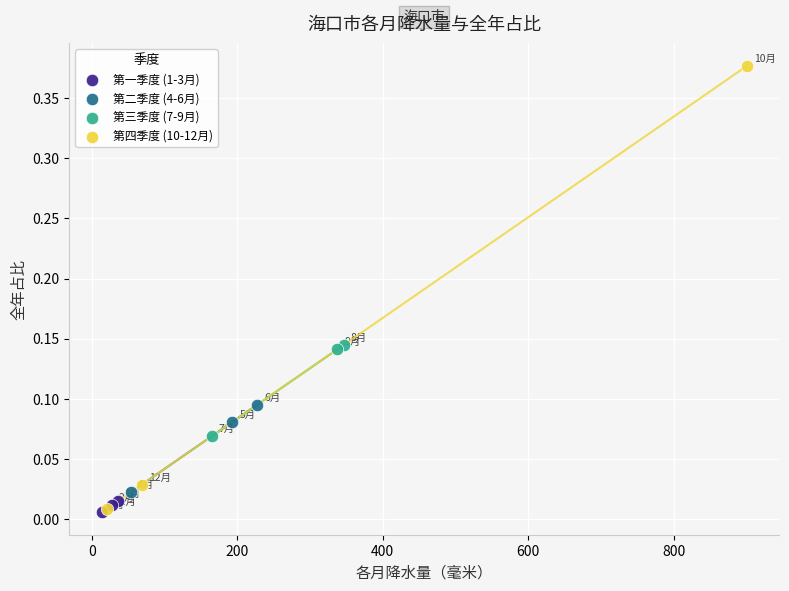

Which series has the widest spread of Y values?

第四季度 (10-12月)